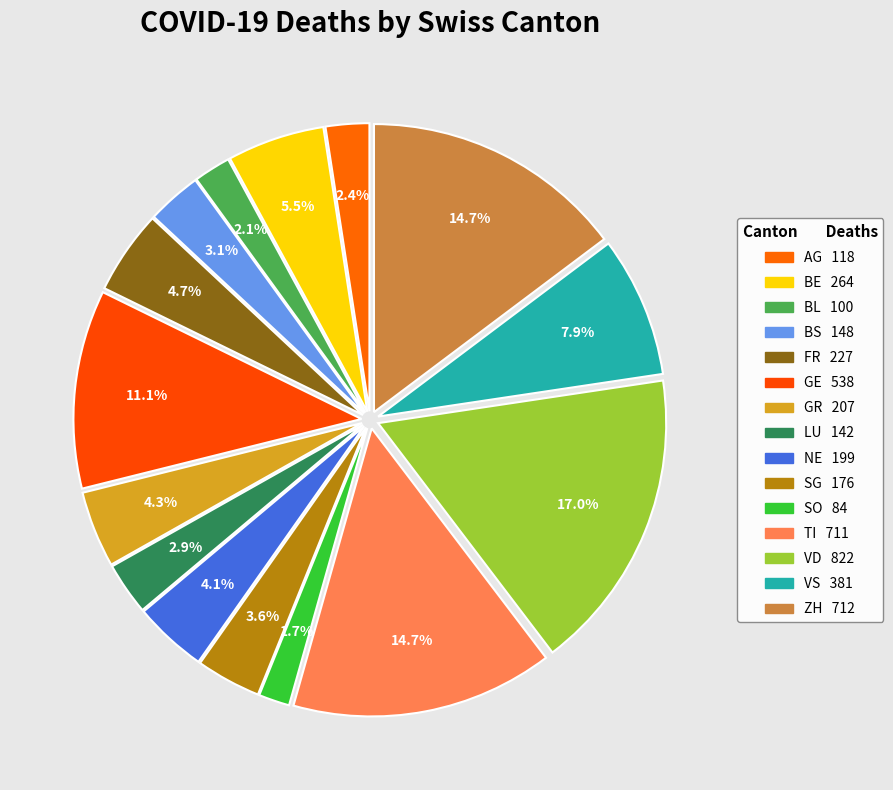

To the nearest percent, what is the difference between the largest and smallest slice percentages?

15%